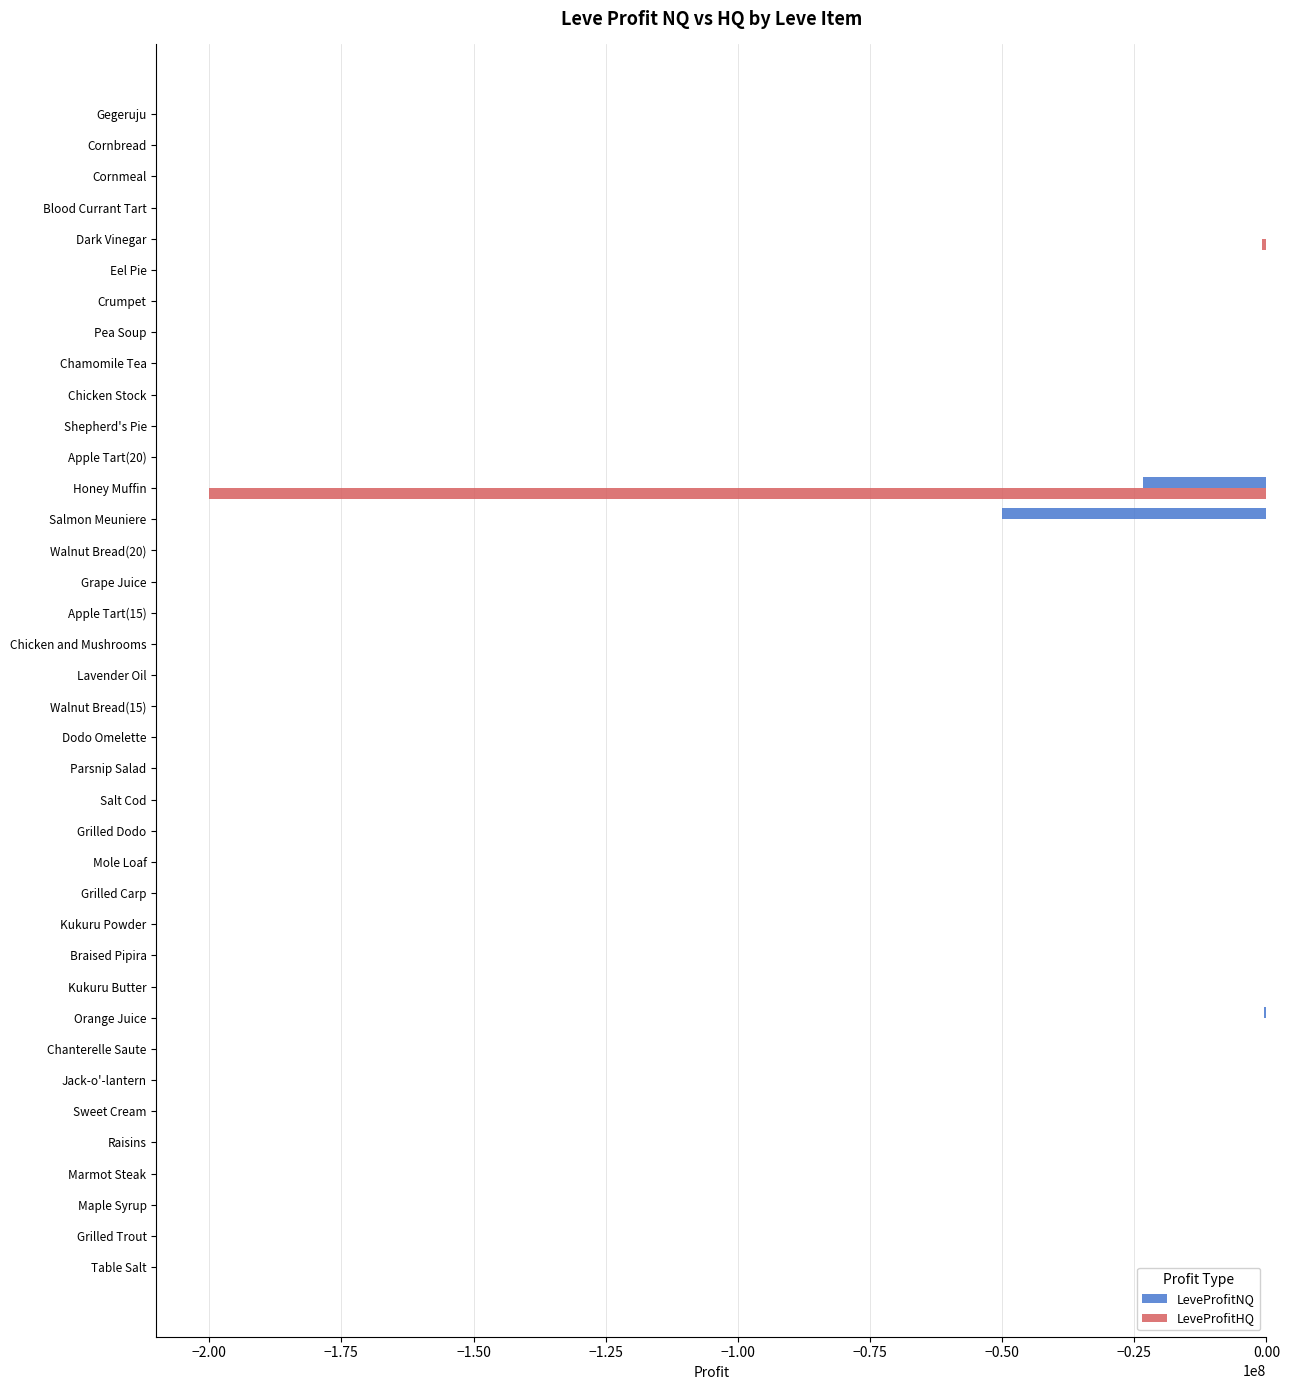

The LeveProfitHQ series shows 139321342.8 at Eel Pie. True or false?

False